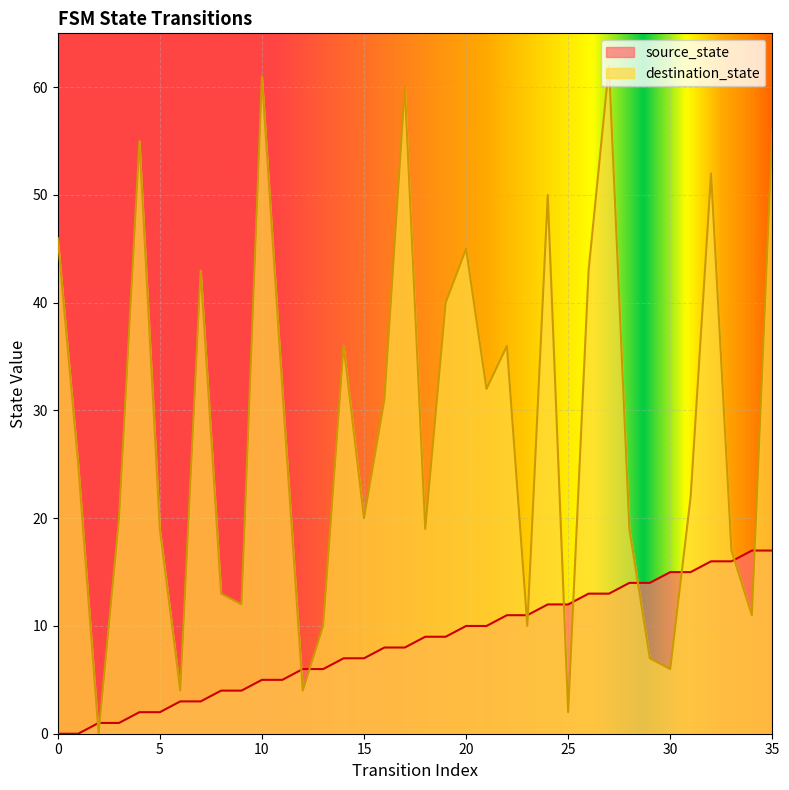

Reading left to right, extract all data points from this chart.

source_state: 0	0	1	1	2	2	3	3	4	4	5	5	6	6	7	7	8	8	9	9	10	10	11	11	12	12	13	13	14	14	15	15	16	16	17	17
destination_state: 46	25	0	20	55	19	4	43	13	12	61	32	4	10	36	20	31	60	19	40	45	32	36	10	50	2	43	62	19	7	6	22	52	17	11	56